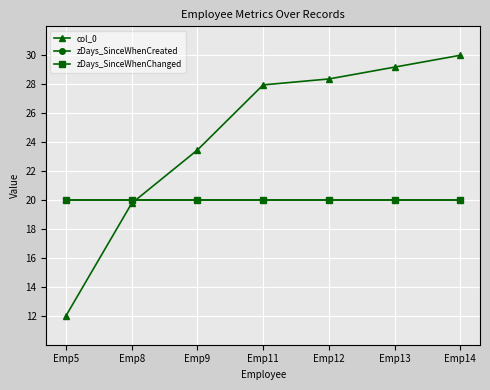

Which series has the widest spread of values?

col_0